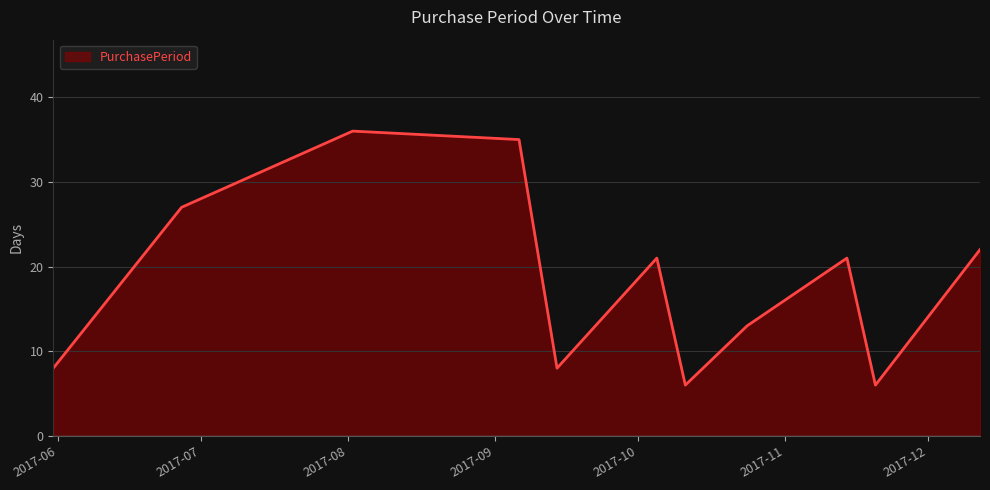

What is the difference between the maximum and minimum values?

30